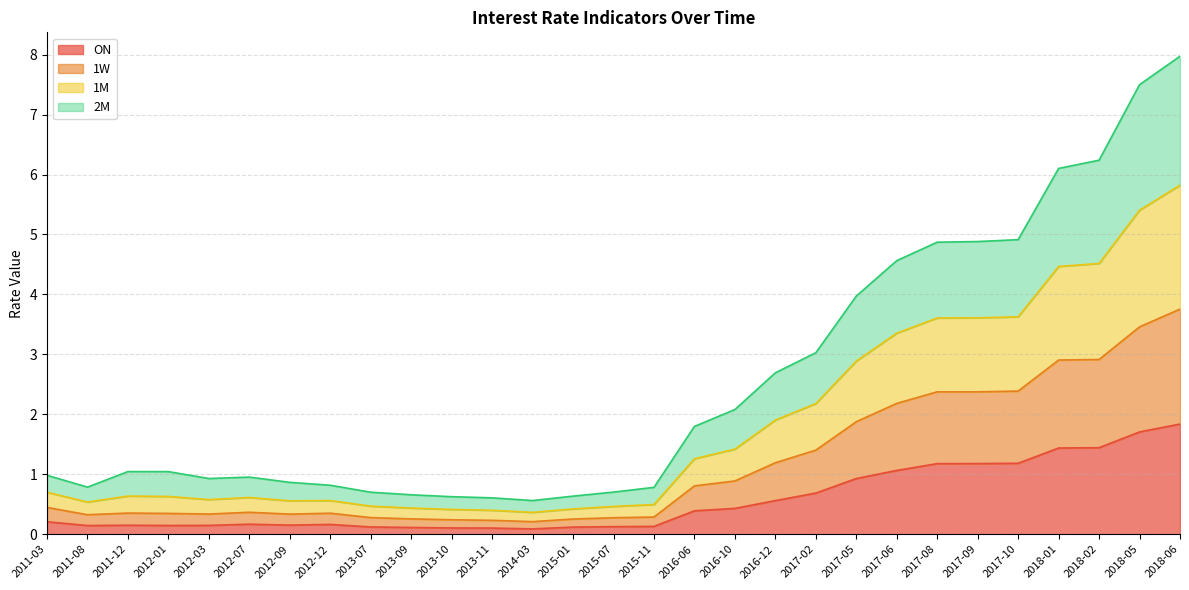

The 1W series shows 0.1 at 2014-03. True or false?

False